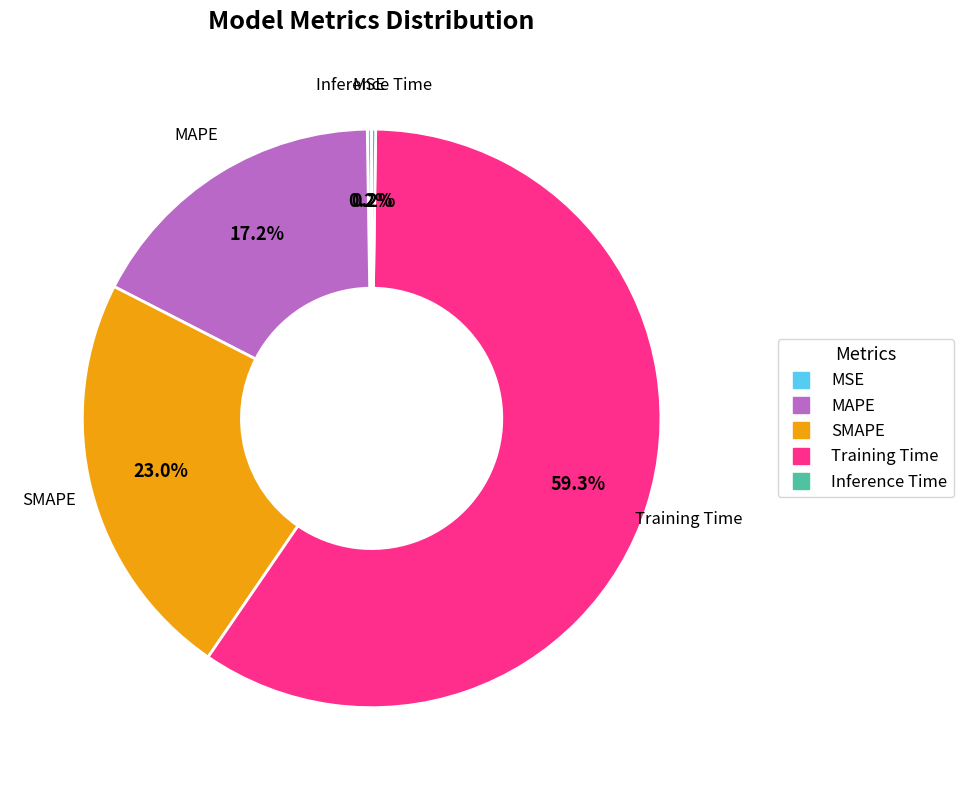

Does Training Time represent more than half of the total?

Yes